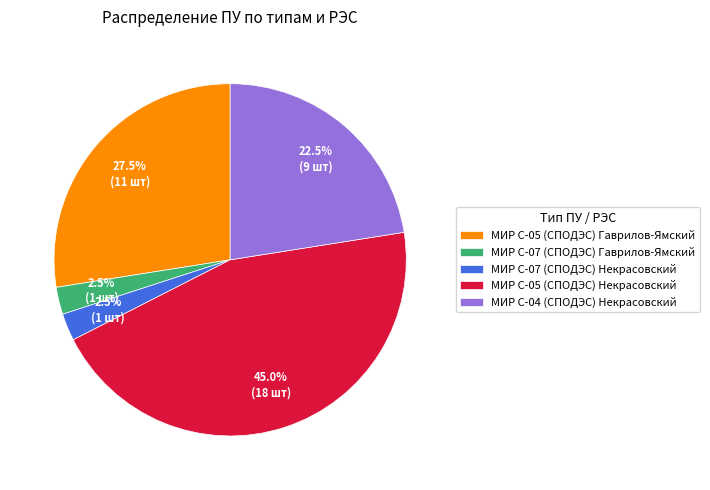

What percentage is NOT represented by МИР С-07 (СПОДЭС) Некрасовский?

97.5%